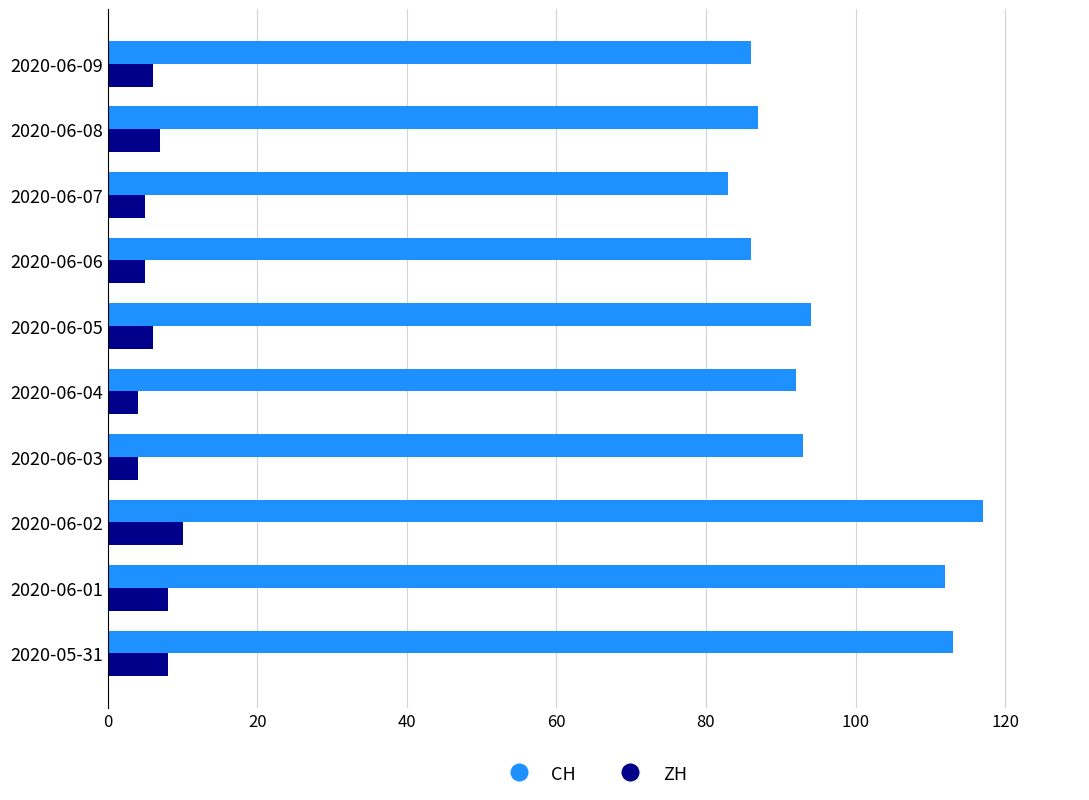

The CH series shows 86 at 2020-06-06. True or false?

True